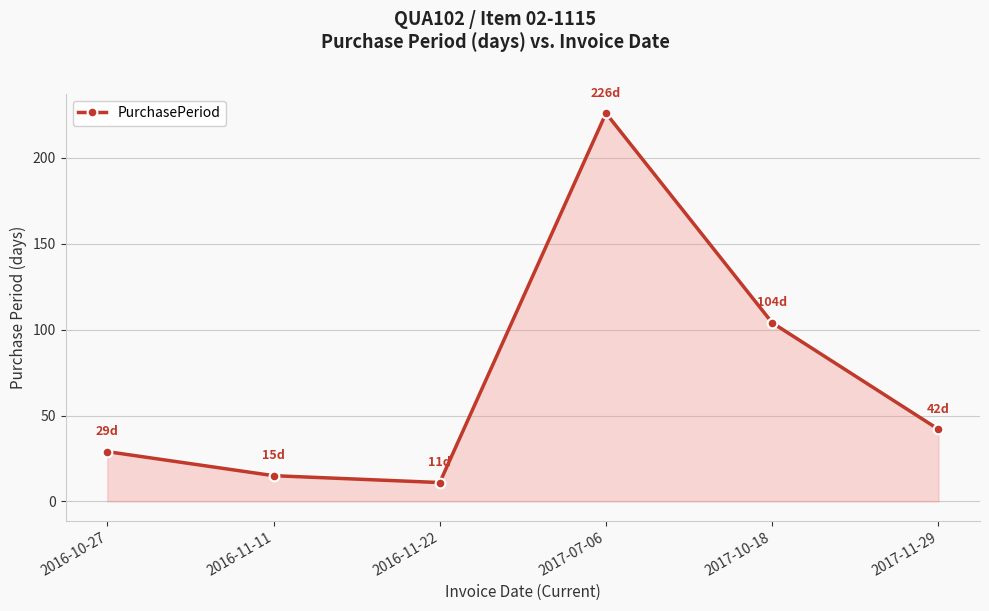

At which label does the data first exceed 42?

2017-07-06